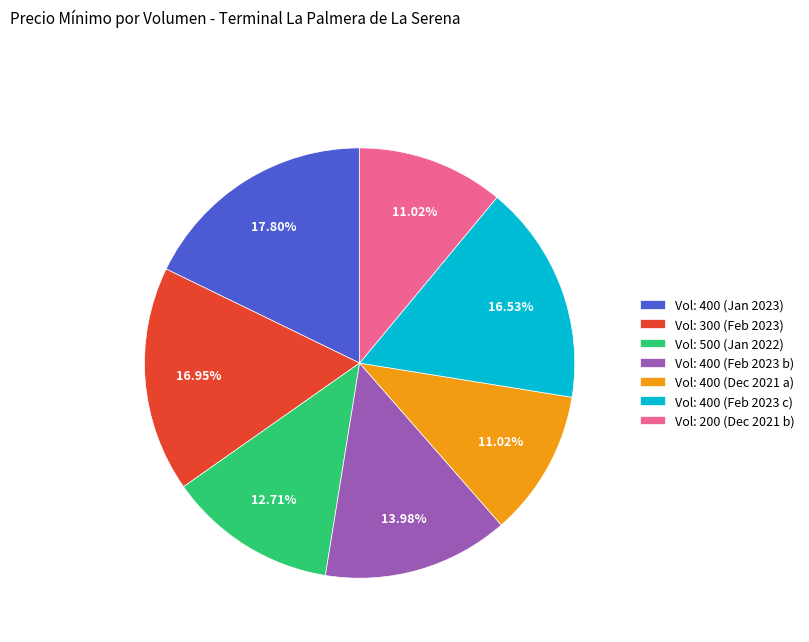

How many slices are in this pie chart?

7